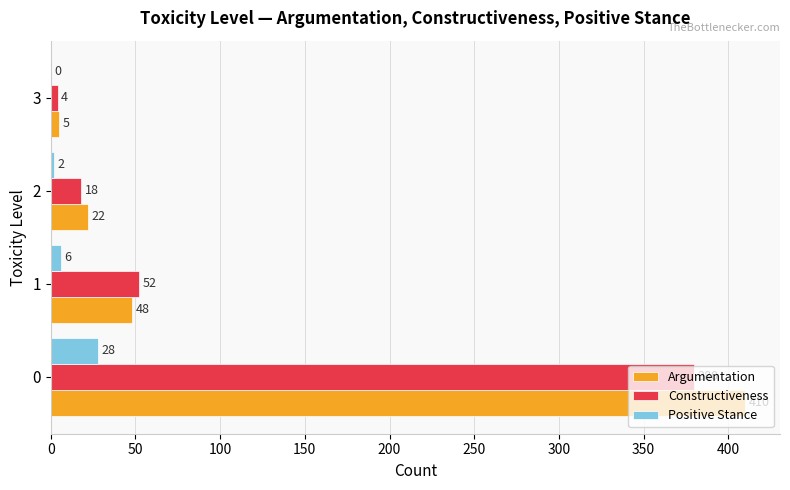

Is the value of Argumentation at 2 greater than the value of Constructiveness at 1?

No